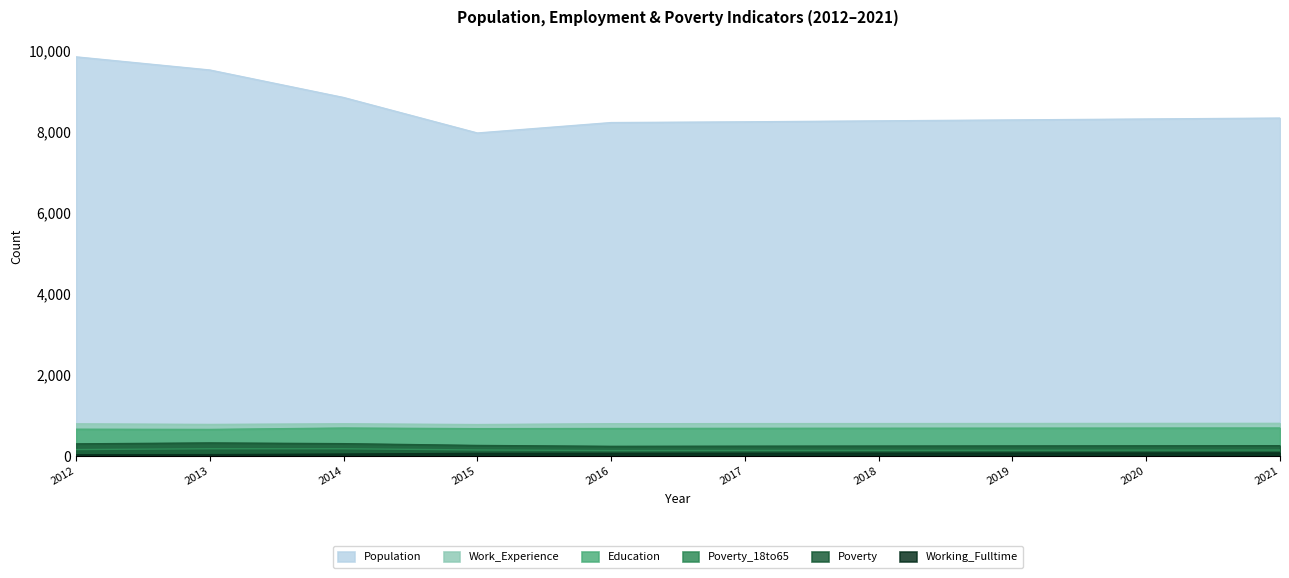

True or false: Education and Population cross at least once.

False